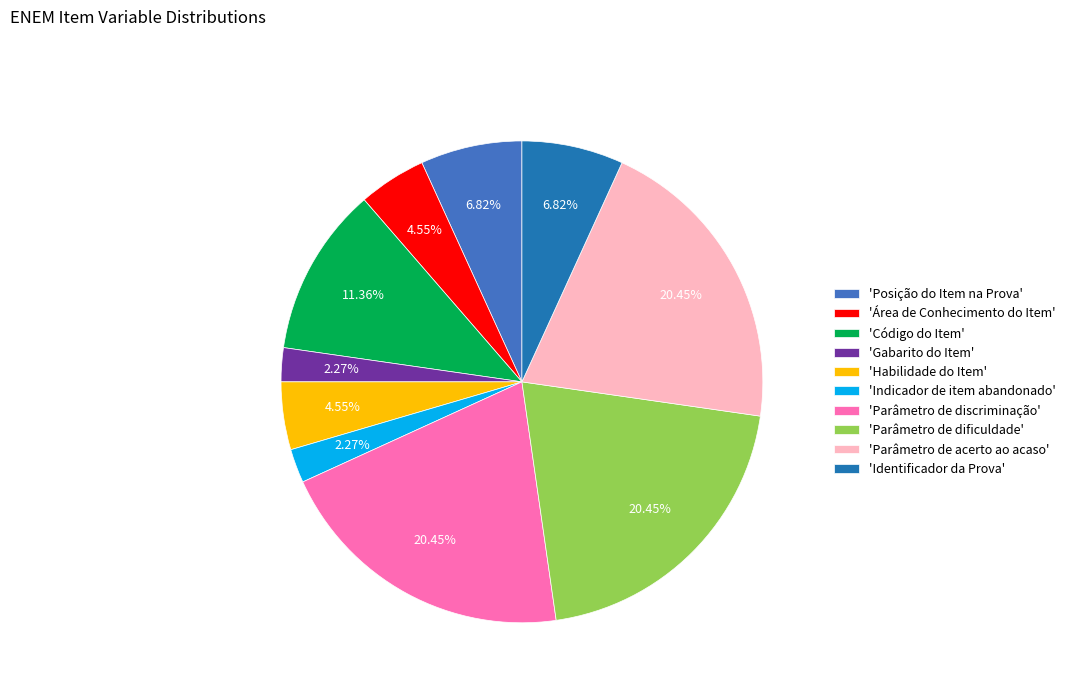

Count the number of slices in the pie.

10